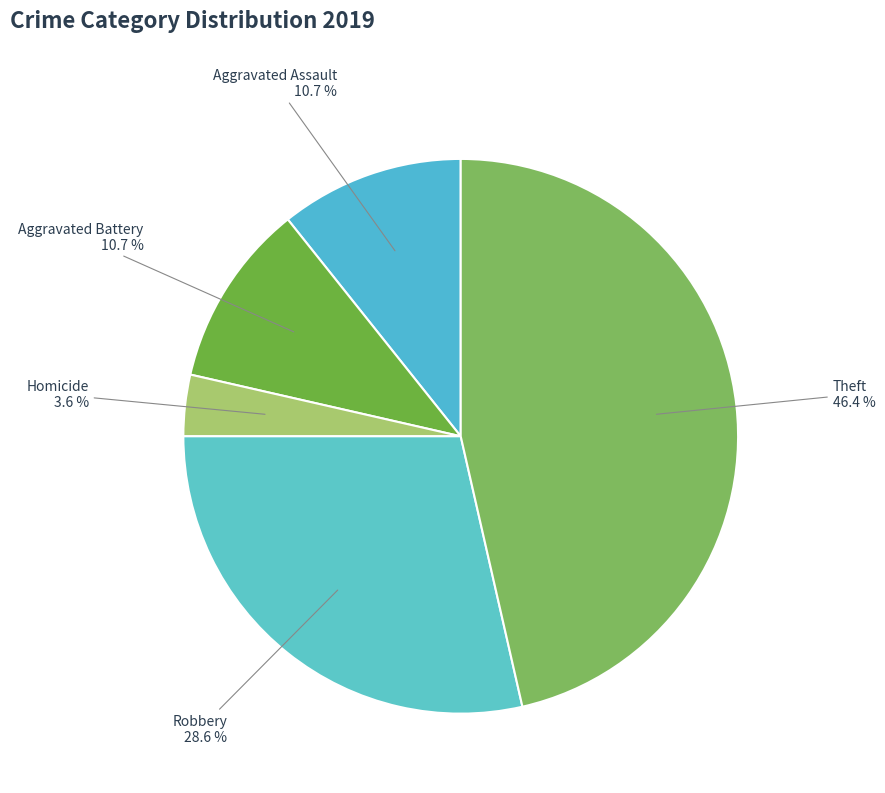

How many segments does this pie chart have?

5